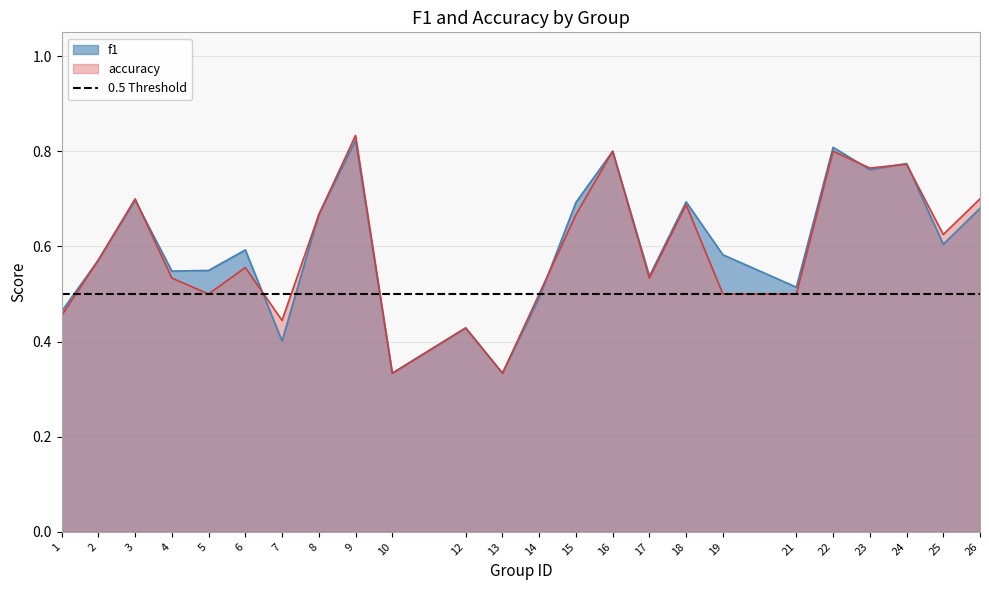

In accuracy, how many points are higher than both neighbors (excluding endpoints)?

8